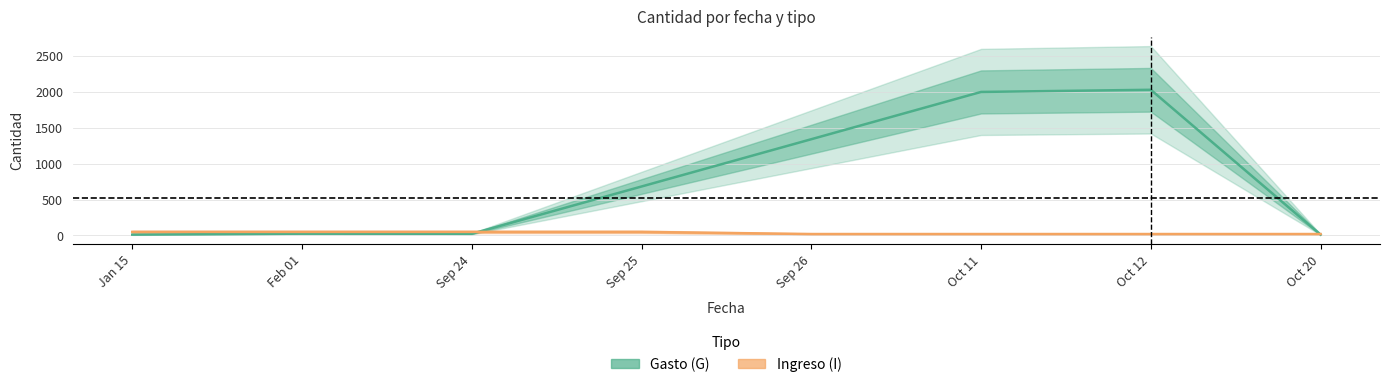

The value of Ingreso (I) at Sep 26 is 20.3. True or false?

True